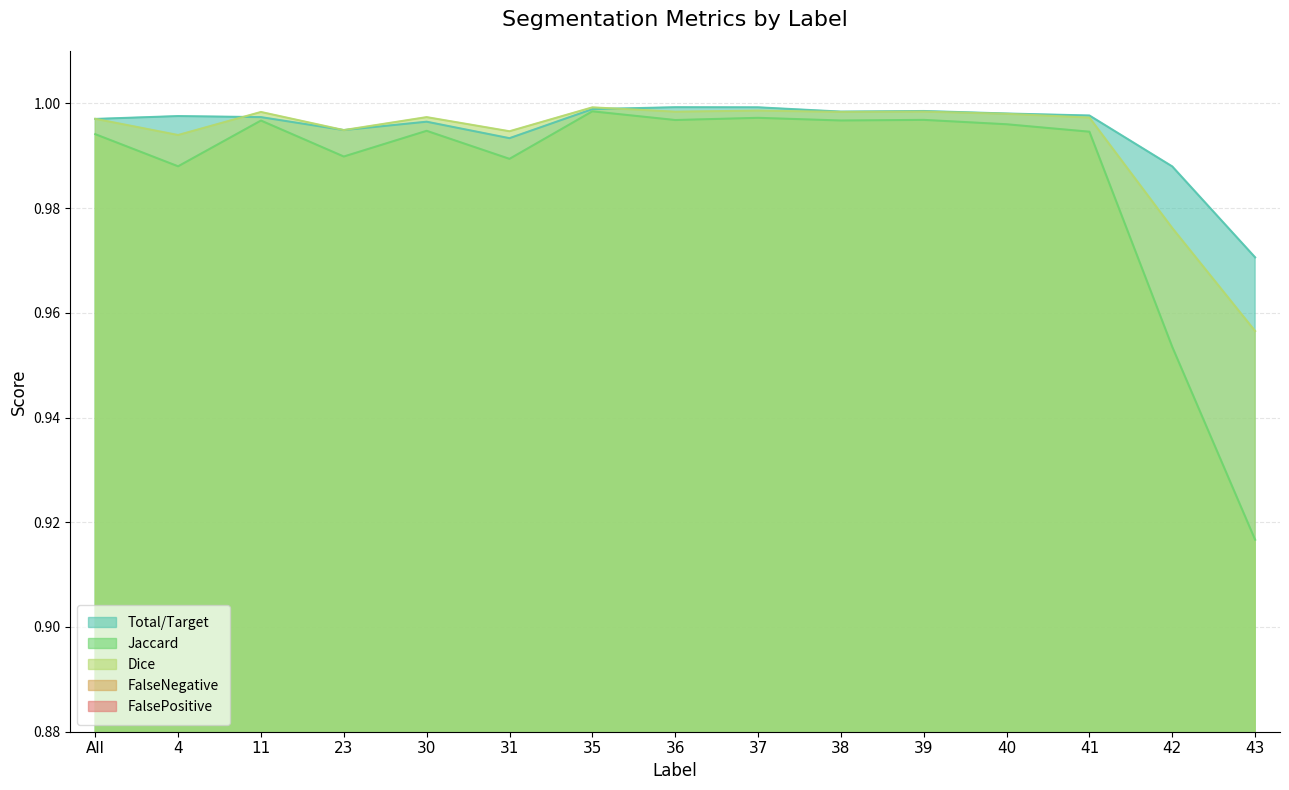

The value of Total/Target at 23 is 1.0. True or false?

True